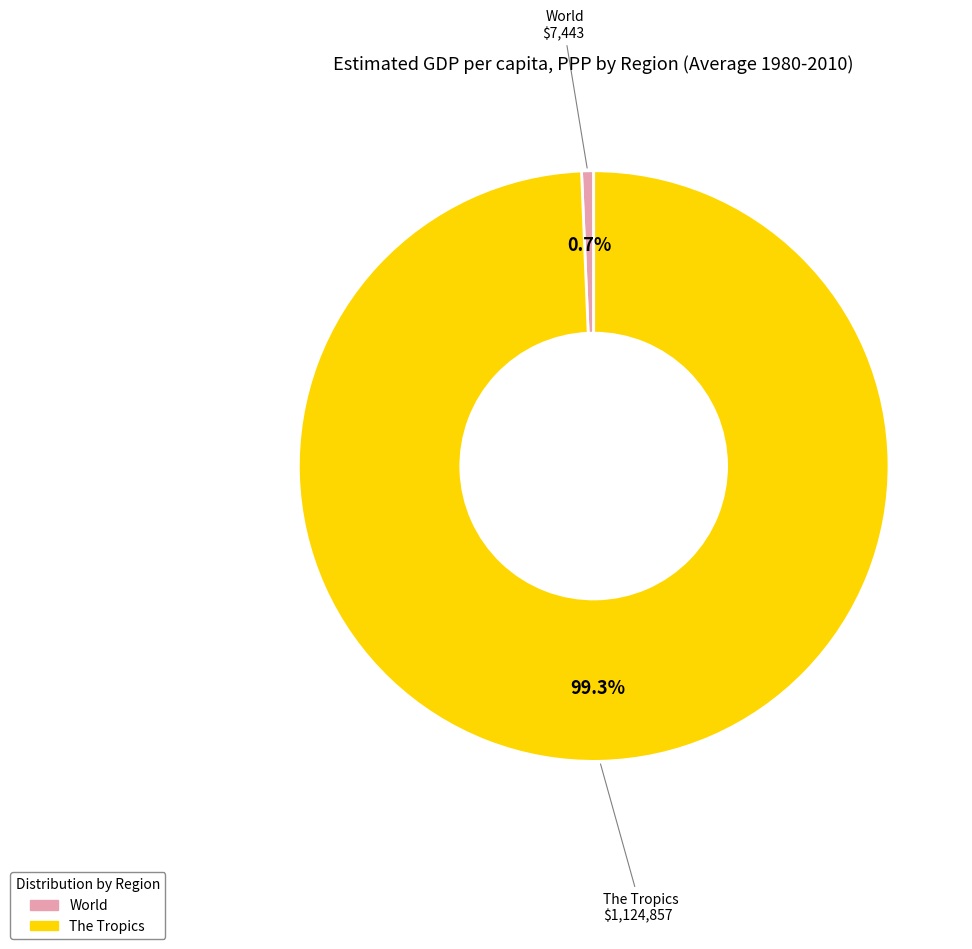

Rank the categories by value from highest to lowest.

The Tropics, World